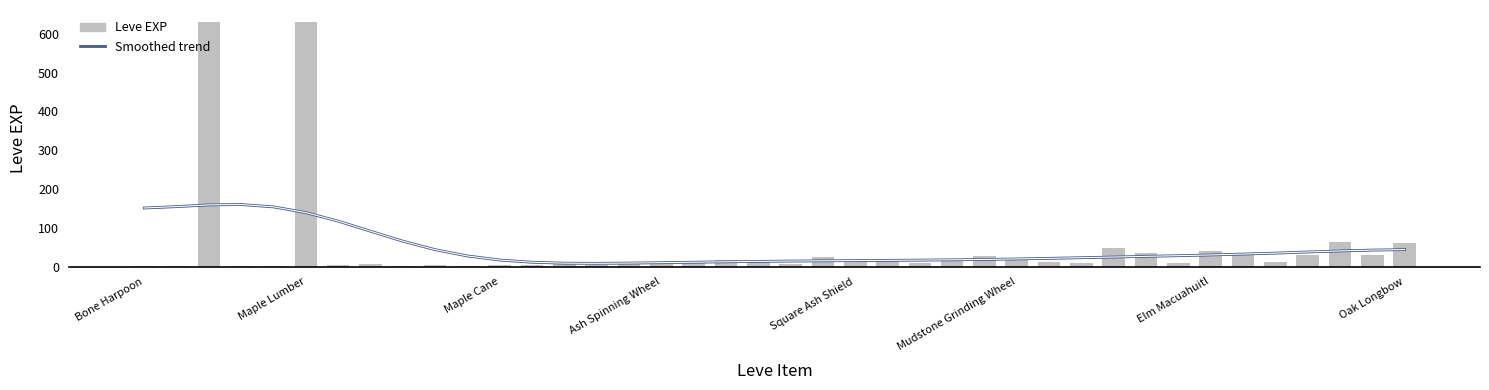

What are all the series names shown in the legend?

Smoothed trend, Leve EXP